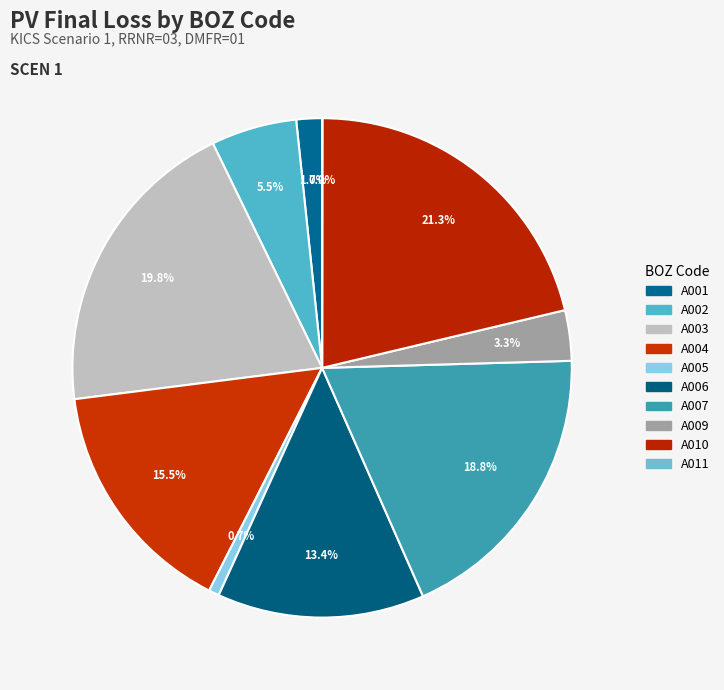

Is there any slice that represents more than half of the pie?

No